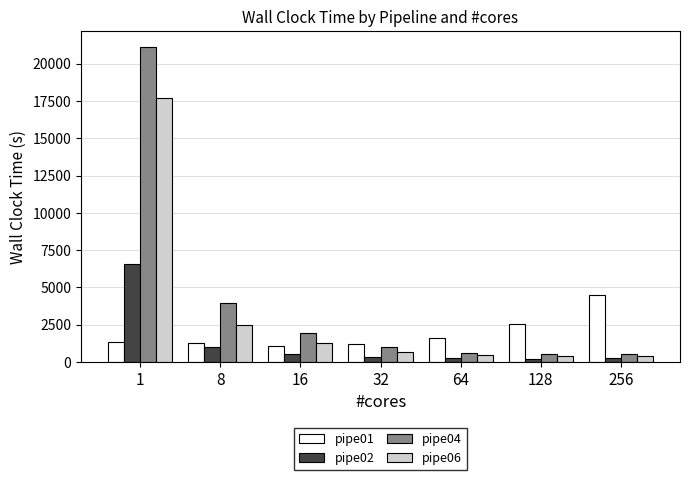

Which series has the largest total across all categories?

pipe04